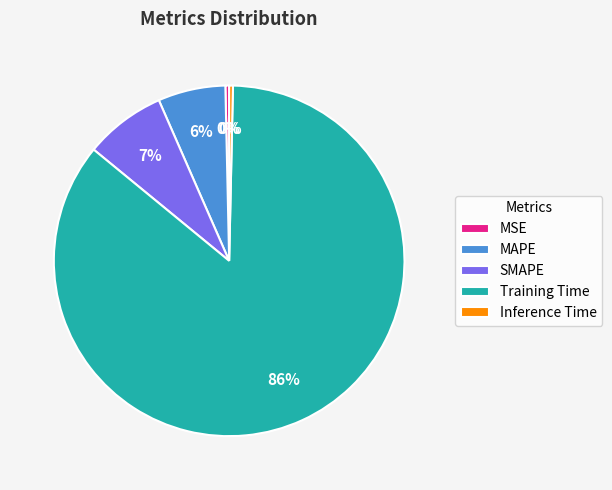

Count the number of slices in the pie.

5